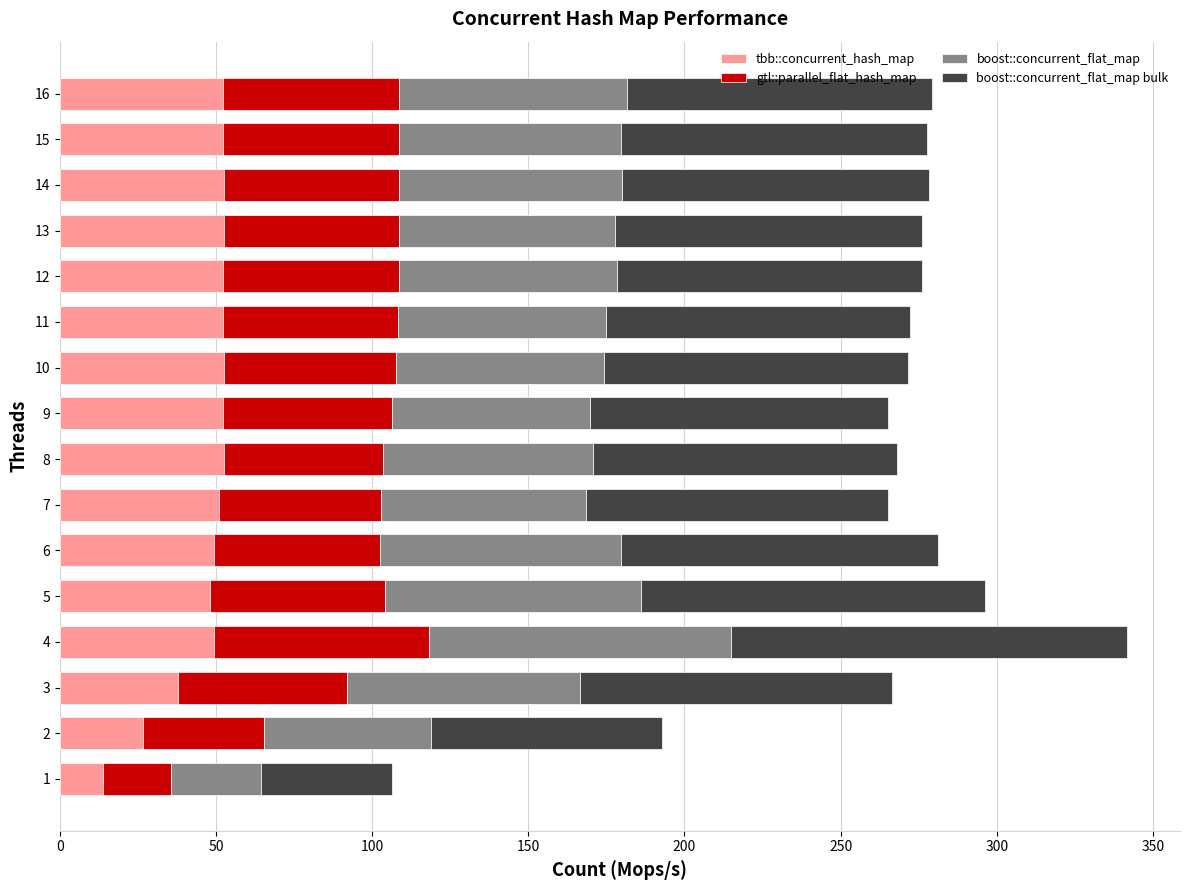

What are all the series names shown in the legend?

tbb::concurrent_hash_map, gtl::parallel_flat_hash_map, boost::concurrent_flat_map, boost::concurrent_flat_map bulk